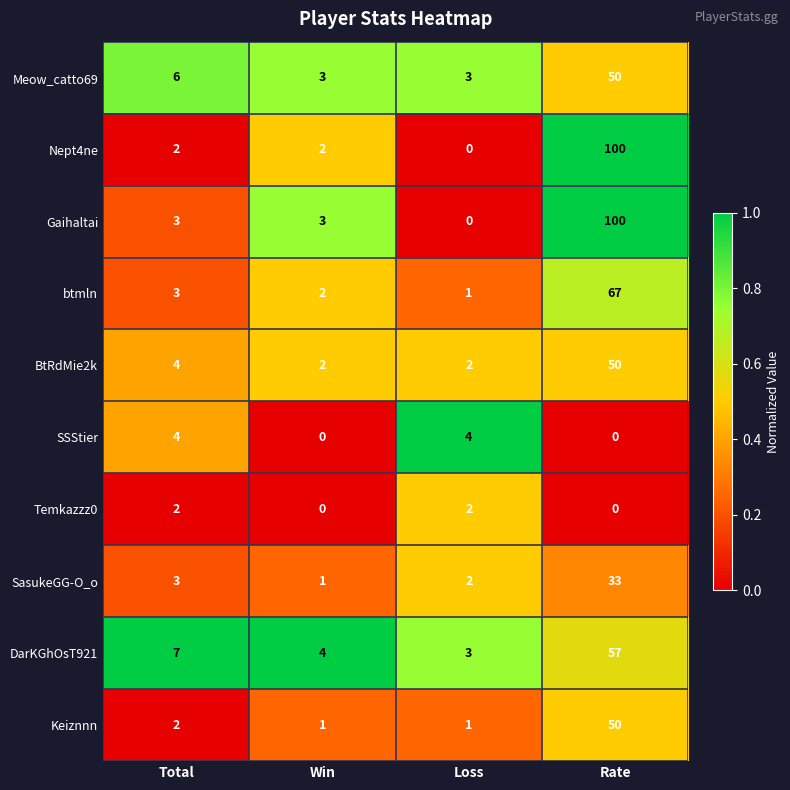

List the labels in order of DarKGhOsT921 value, smallest first.

Loss, Win, Total, Rate